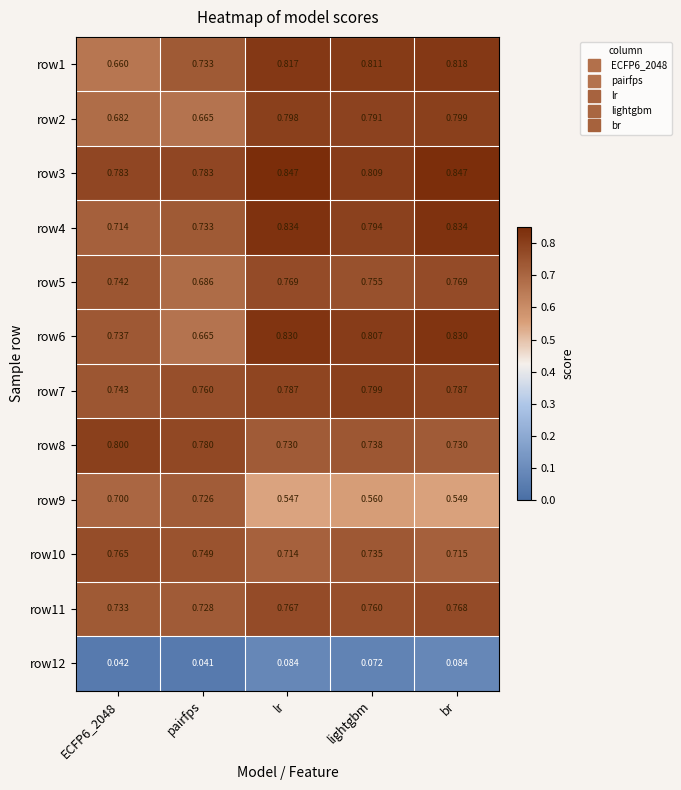

At how many categories does at least one series exceed 0?

5